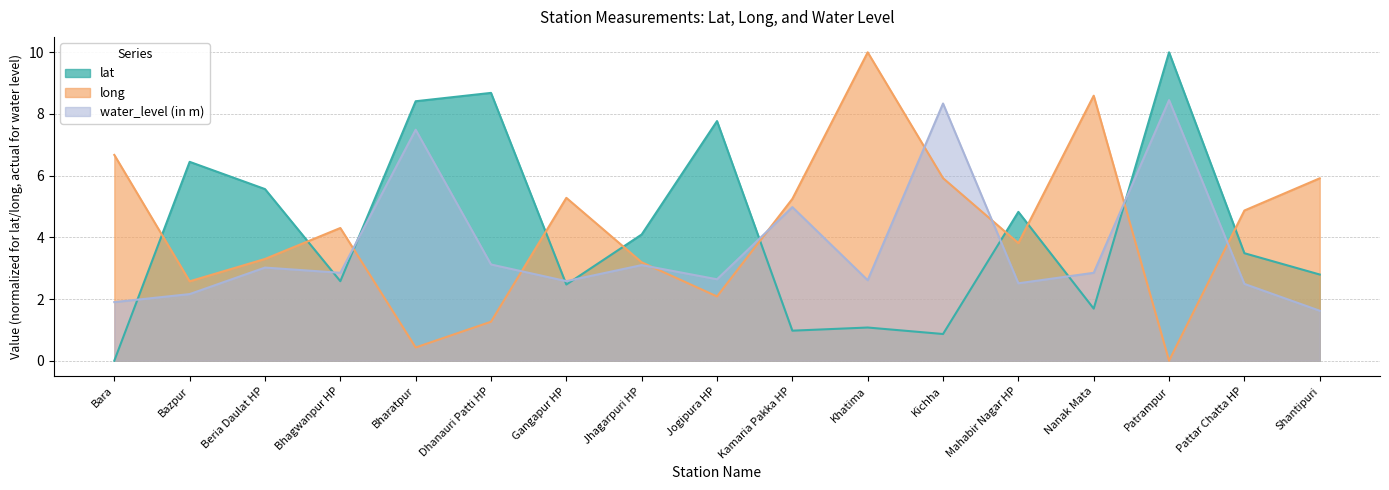

Where does the water_level (in m) series first go above 2?

Bazpur